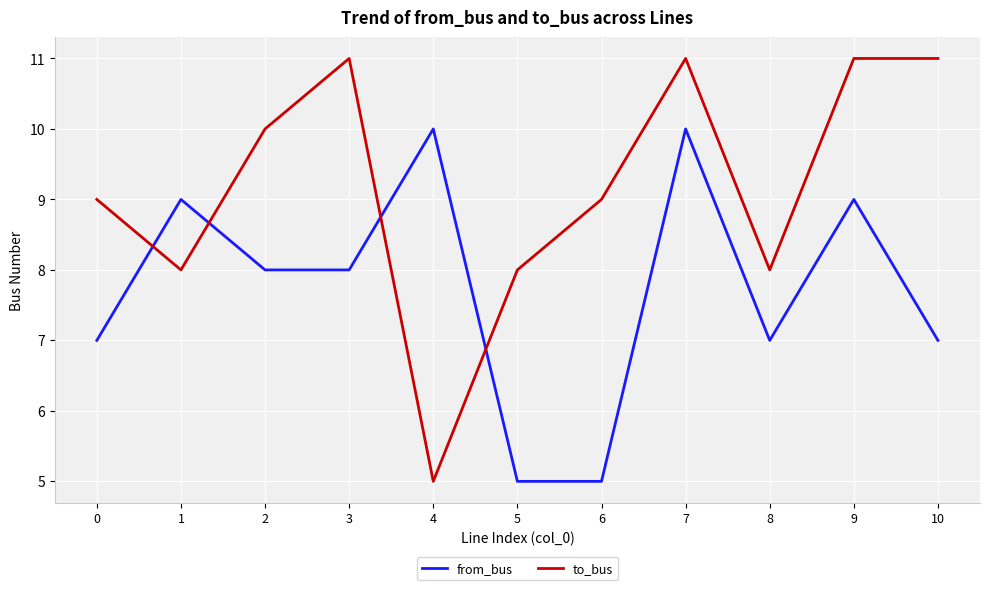

Which series has the largest total across all categories?

to_bus